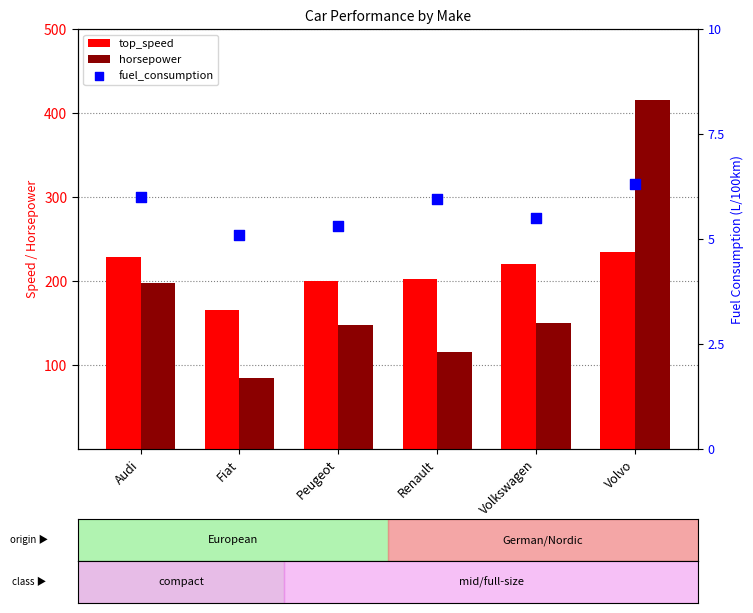

What are all the series names shown in the legend?

top_speed, horsepower, fuel_consumption